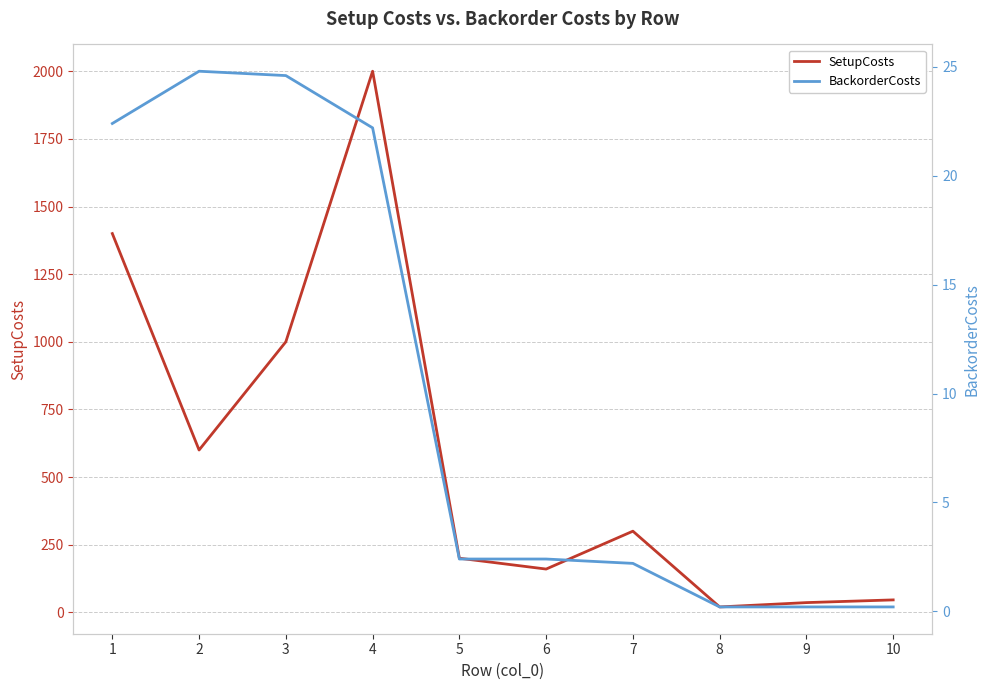

What is the smallest value displayed?

0.2